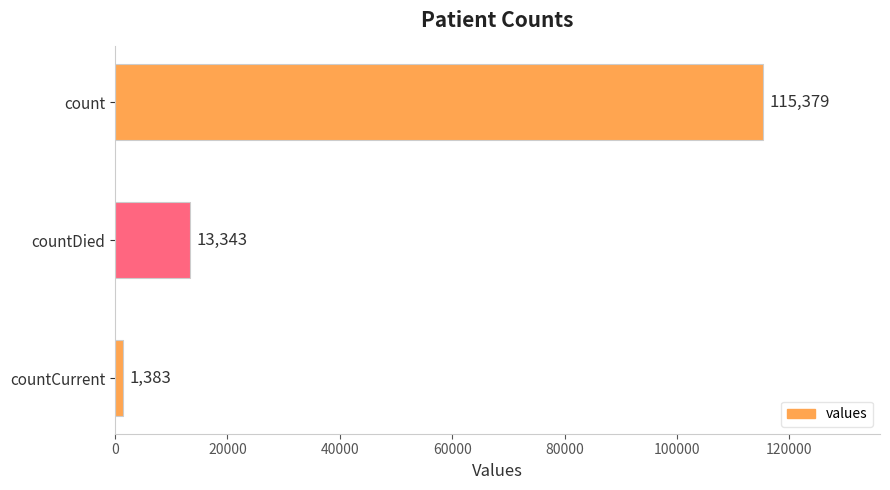

What is the difference between the maximum and second lowest values?

102036